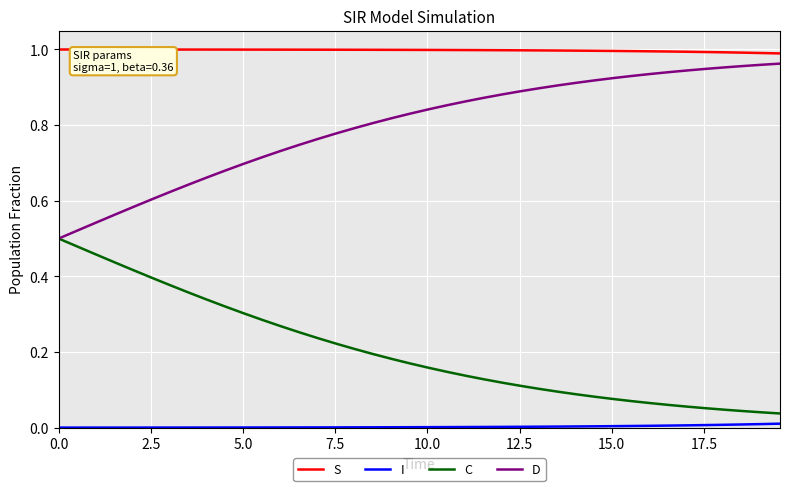

True or false: D and I cross at least once.

False